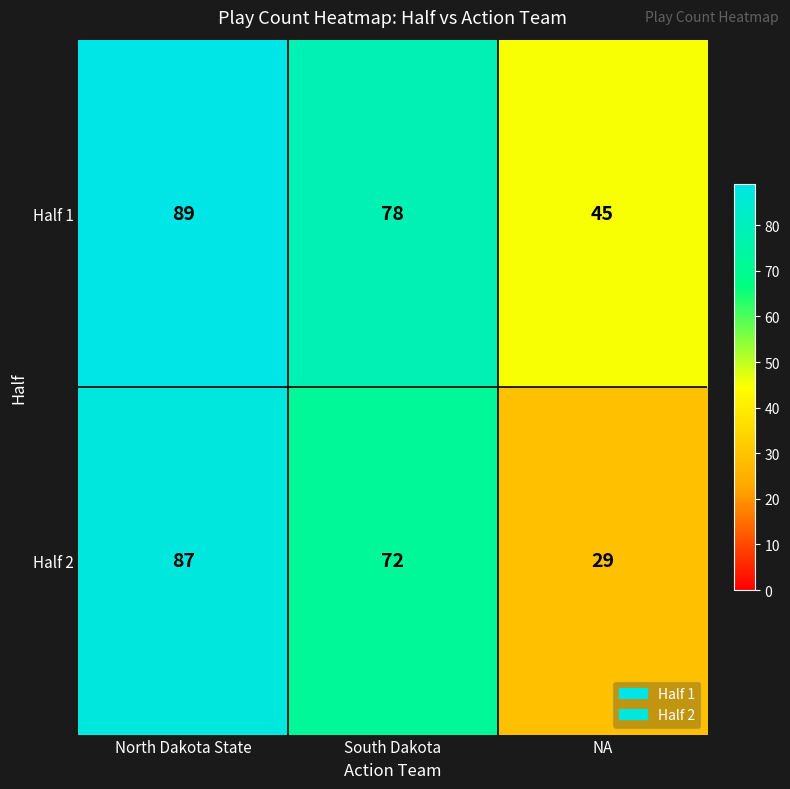

What is the difference between the maximum and minimum values in the Half 1 series?

44